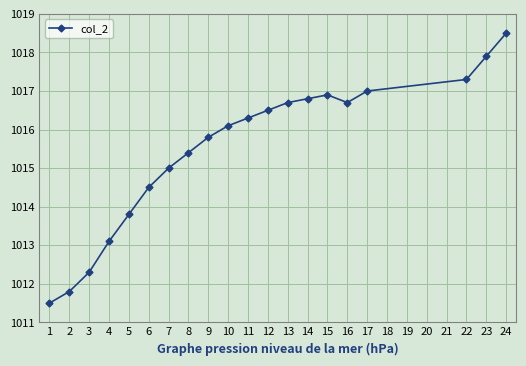

What value does the data have at 3?

1012.3